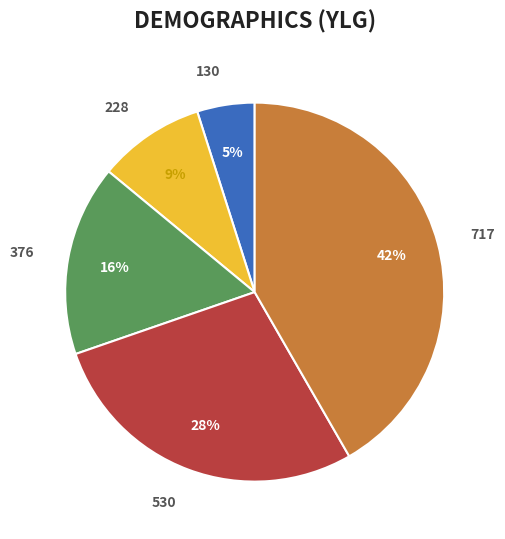

To the nearest percent, what percentage of the pie is 130?

5%